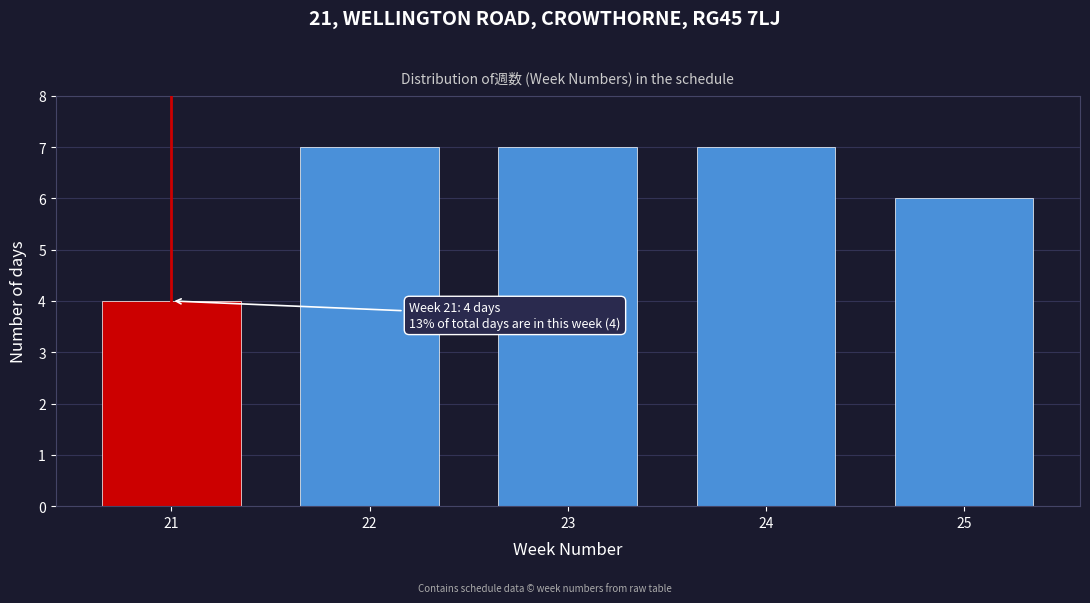

Reading right to left, transcribe all the data shown in this chart.

25=6	24=7	23=7	22=7	21=4